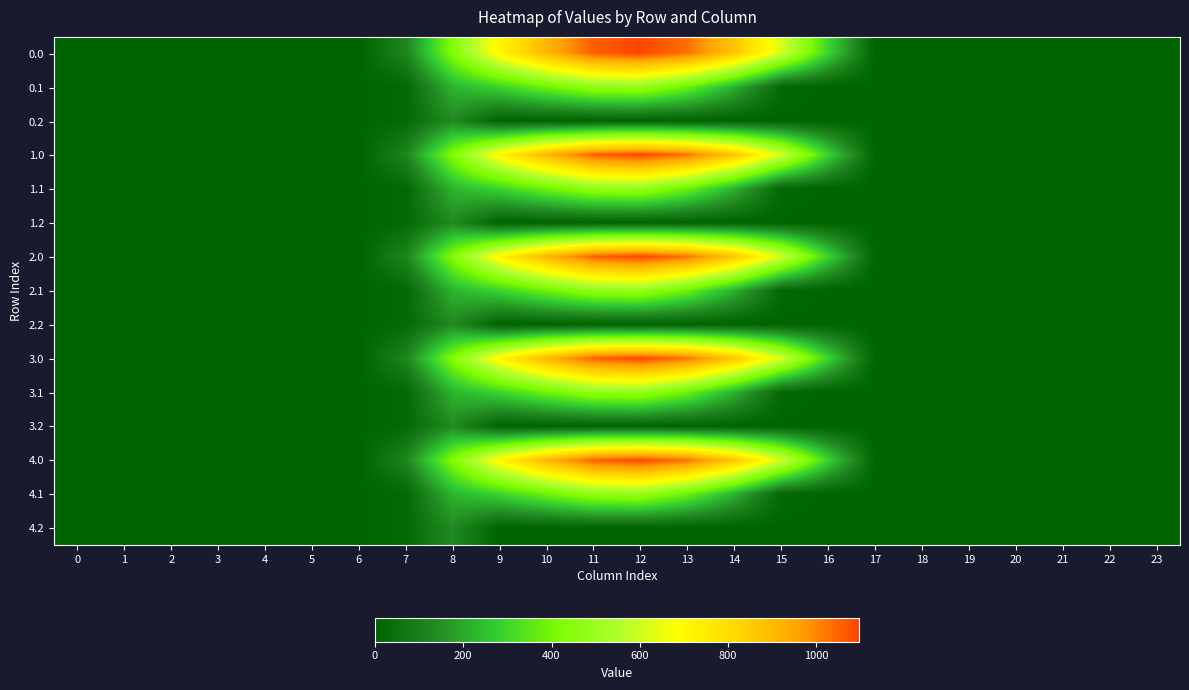

Reading left to right, what are all the values shown in this chart?

0.0: 0=0.0	1=0.0	2=0.0	3=0.0	4=0.0	5=0.0	6=0.0	7=120.6	8=430.3	9=716.9	10=916.2	11=1060.3	12=1096.7	13=1032.9	14=870.6	15=615.9	16=294.5	17=0.0	18=0.0	19=0.0	20=0.0	21=0.0	22=0.0	23=0.0
0.1: 0=0.0	1=0.0	2=0.0	3=0.0	4=0.0	5=0.0	6=0.0	7=17.7	8=227.5	9=295.9	10=388.1	11=471.7	12=485.4	13=382.7	14=219.2	15=17.3	16=0.0	17=0.0	18=0.0	19=0.0	20=0.0	21=0.0	22=0.0	23=0.0
0.2: 0=0.0	1=0.0	2=0.0	3=0.0	4=0.0	5=0.0	6=0.0	7=22.3	8=134.2	9=0.0	10=0.0	11=0.0	12=0.0	13=0.0	14=0.0	15=0.0	16=0.0	17=0.0	18=0.0	19=0.0	20=0.0	21=0.0	22=0.0	23=0.0
1.0: 0=0.0	1=0.0	2=0.0	3=0.0	4=0.0	5=0.0	6=0.0	7=120.6	8=430.3	9=716.9	10=916.2	11=1060.3	12=1096.7	13=1032.9	14=870.6	15=615.9	16=294.5	17=0.0	18=0.0	19=0.0	20=0.0	21=0.0	22=0.0	23=0.0
1.1: 0=0.0	1=0.0	2=0.0	3=0.0	4=0.0	5=0.0	6=0.0	7=17.7	8=227.5	9=295.9	10=388.1	11=471.7	12=485.4	13=382.7	14=219.2	15=17.3	16=0.0	17=0.0	18=0.0	19=0.0	20=0.0	21=0.0	22=0.0	23=0.0
1.2: 0=0.0	1=0.0	2=0.0	3=0.0	4=0.0	5=0.0	6=0.0	7=22.3	8=134.2	9=0.0	10=0.0	11=0.0	12=0.0	13=0.0	14=0.0	15=0.0	16=0.0	17=0.0	18=0.0	19=0.0	20=0.0	21=0.0	22=0.0	23=0.0
2.0: 0=0.0	1=0.0	2=0.0	3=0.0	4=0.0	5=0.0	6=0.0	7=120.6	8=430.3	9=716.9	10=916.2	11=1060.3	12=1096.7	13=1032.9	14=870.6	15=615.9	16=294.5	17=0.0	18=0.0	19=0.0	20=0.0	21=0.0	22=0.0	23=0.0
2.1: 0=0.0	1=0.0	2=0.0	3=0.0	4=0.0	5=0.0	6=0.0	7=17.7	8=227.5	9=295.9	10=388.1	11=471.7	12=485.4	13=382.7	14=219.2	15=17.3	16=0.0	17=0.0	18=0.0	19=0.0	20=0.0	21=0.0	22=0.0	23=0.0
2.2: 0=0.0	1=0.0	2=0.0	3=0.0	4=0.0	5=0.0	6=0.0	7=22.3	8=134.2	9=0.0	10=0.0	11=0.0	12=0.0	13=0.0	14=0.0	15=0.0	16=0.0	17=0.0	18=0.0	19=0.0	20=0.0	21=0.0	22=0.0	23=0.0
3.0: 0=0.0	1=0.0	2=0.0	3=0.0	4=0.0	5=0.0	6=0.0	7=120.6	8=430.3	9=716.9	10=916.2	11=1060.3	12=1096.7	13=1032.9	14=870.6	15=615.9	16=294.5	17=0.0	18=0.0	19=0.0	20=0.0	21=0.0	22=0.0	23=0.0
3.1: 0=0.0	1=0.0	2=0.0	3=0.0	4=0.0	5=0.0	6=0.0	7=17.7	8=227.5	9=295.9	10=388.1	11=471.7	12=485.4	13=382.7	14=219.2	15=17.3	16=0.0	17=0.0	18=0.0	19=0.0	20=0.0	21=0.0	22=0.0	23=0.0
3.2: 0=0.0	1=0.0	2=0.0	3=0.0	4=0.0	5=0.0	6=0.0	7=22.3	8=134.2	9=0.0	10=0.0	11=0.0	12=0.0	13=0.0	14=0.0	15=0.0	16=0.0	17=0.0	18=0.0	19=0.0	20=0.0	21=0.0	22=0.0	23=0.0
4.0: 0=0.0	1=0.0	2=0.0	3=0.0	4=0.0	5=0.0	6=0.0	7=120.6	8=430.3	9=716.9	10=916.2	11=1060.3	12=1096.7	13=1032.9	14=870.6	15=615.9	16=294.5	17=0.0	18=0.0	19=0.0	20=0.0	21=0.0	22=0.0	23=0.0
4.1: 0=0.0	1=0.0	2=0.0	3=0.0	4=0.0	5=0.0	6=0.0	7=17.7	8=227.5	9=295.9	10=388.1	11=471.7	12=485.4	13=382.7	14=219.2	15=17.3	16=0.0	17=0.0	18=0.0	19=0.0	20=0.0	21=0.0	22=0.0	23=0.0
4.2: 0=0.0	1=0.0	2=0.0	3=0.0	4=0.0	5=0.0	6=0.0	7=22.3	8=134.2	9=0.0	10=0.0	11=0.0	12=0.0	13=0.0	14=0.0	15=0.0	16=0.0	17=0.0	18=0.0	19=0.0	20=0.0	21=0.0	22=0.0	23=0.0